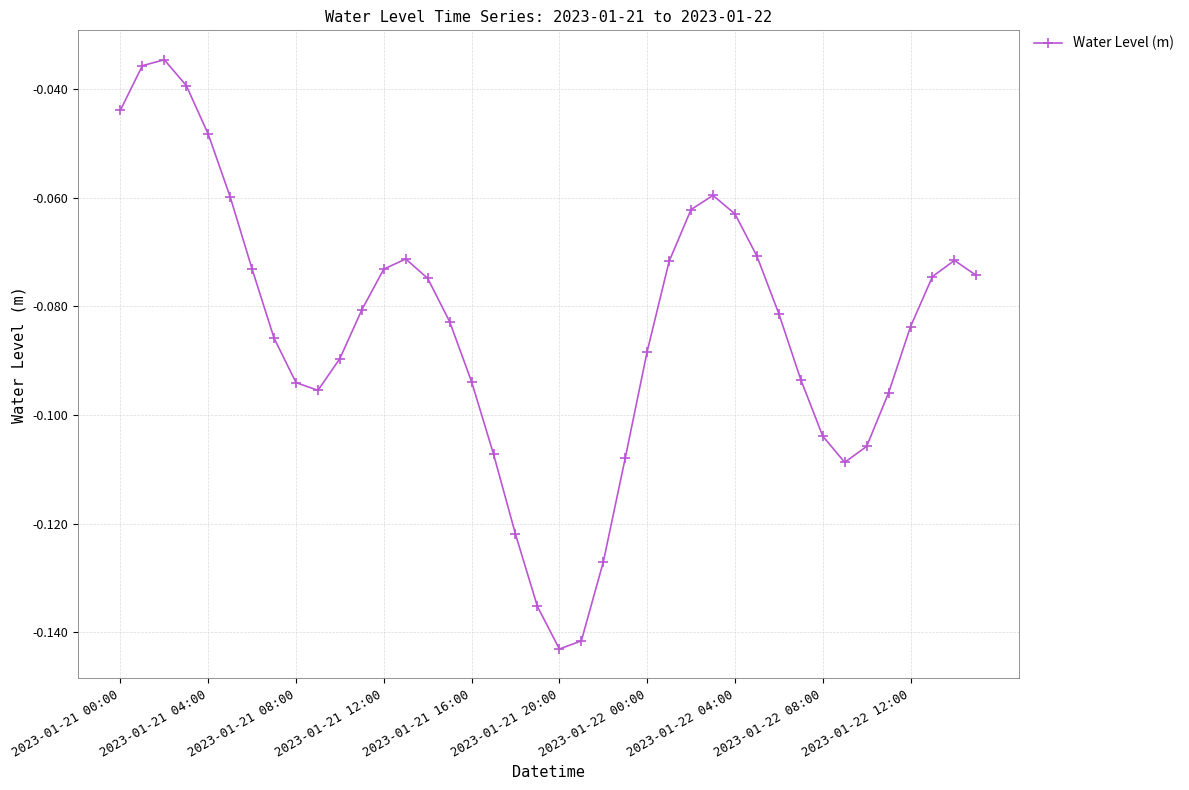

How many interior local peaks (higher than both neighbors) does the data have?

4